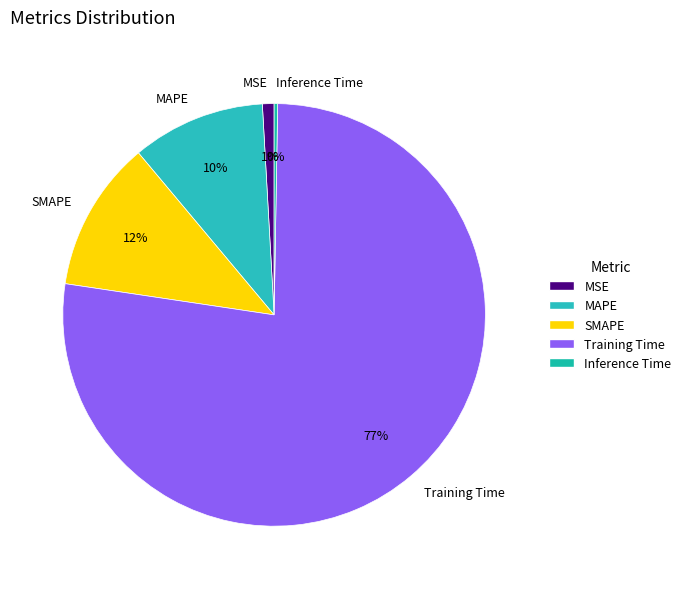

The SMAPE slice represents 12% of the pie. True or false?

True